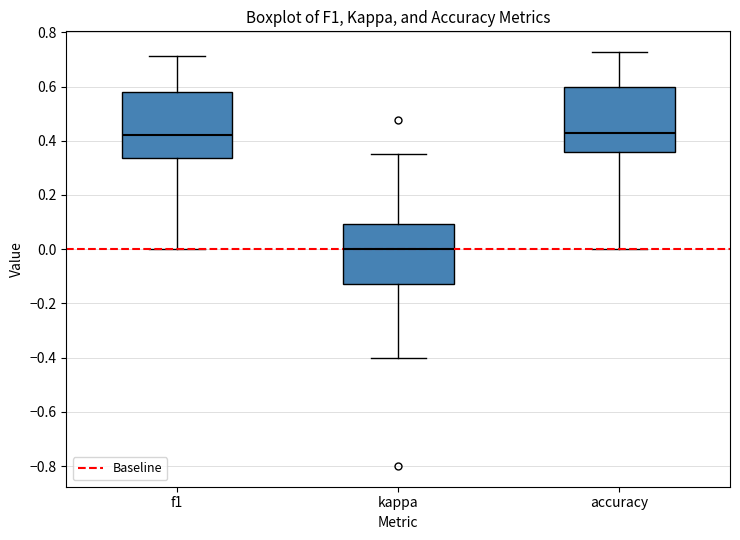

Reading left to right, read every box against the y-axis: the position of its median line, the range the box covers, and the ends of its whiskers. The values are not printed on the chart, so give them approximately, as read against the axis.

f1: median 0.42, box 0.34 to 0.58, whiskers 0.00 to 0.72
kappa: median 0.00, box -0.12 to 0.10, whiskers -0.40 to 0.36
accuracy: median 0.42, box 0.36 to 0.60, whiskers 0.00 to 0.72